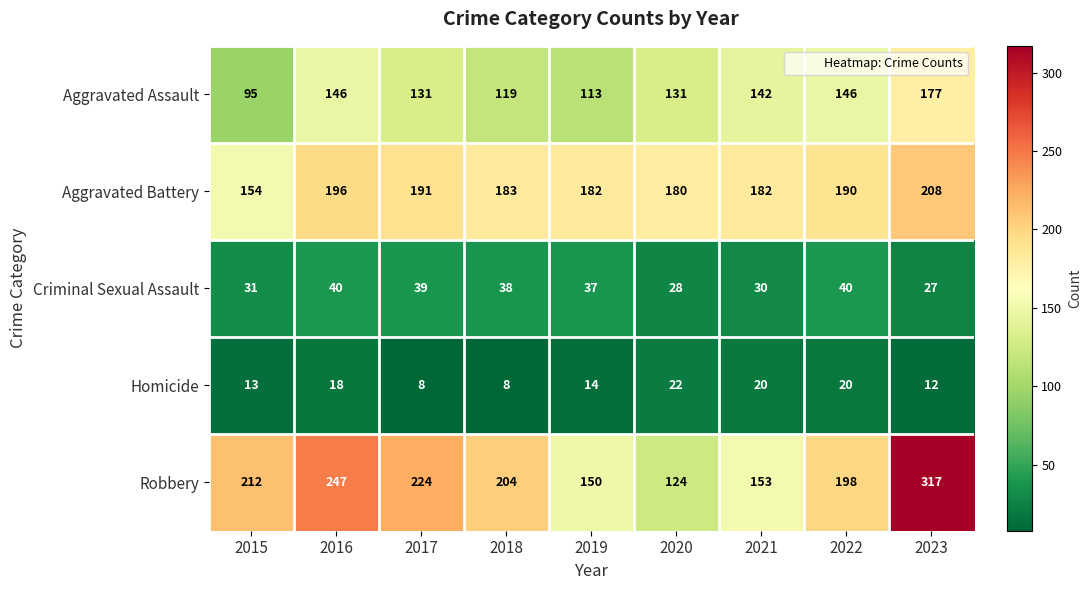

The value of Robbery at 2018 is 67. True or false?

False